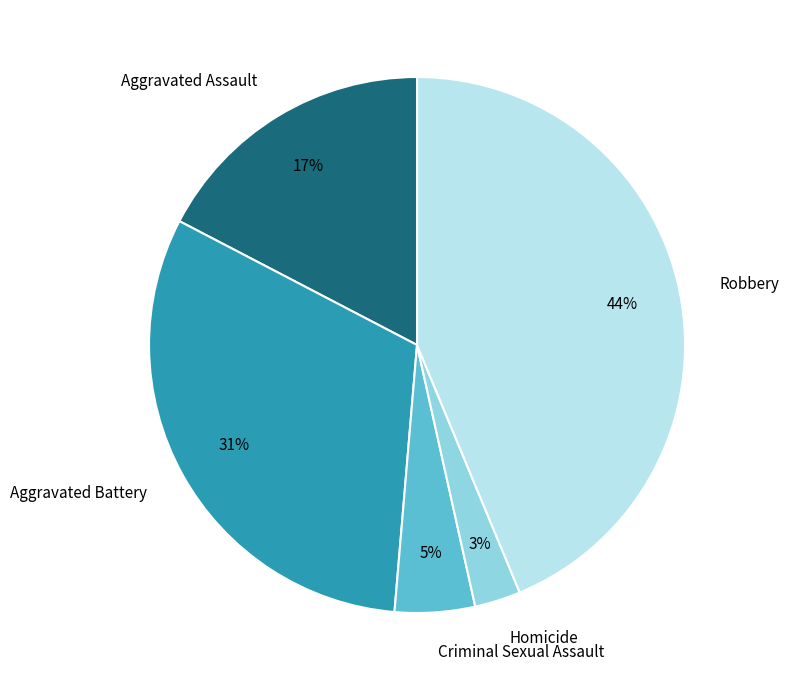

What is the largest slice in the pie chart?

Robbery